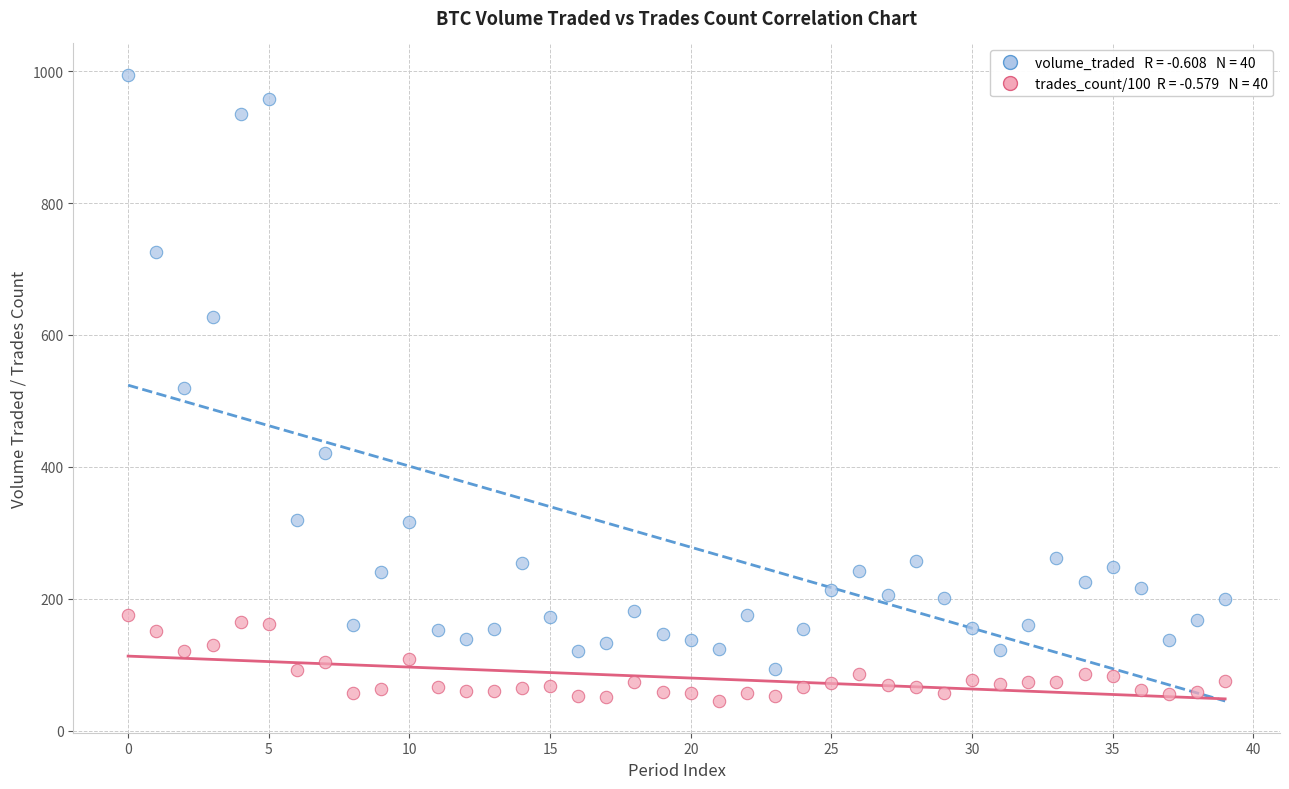

Across all data points, what is the range of Y values (max minus min)?

949.6